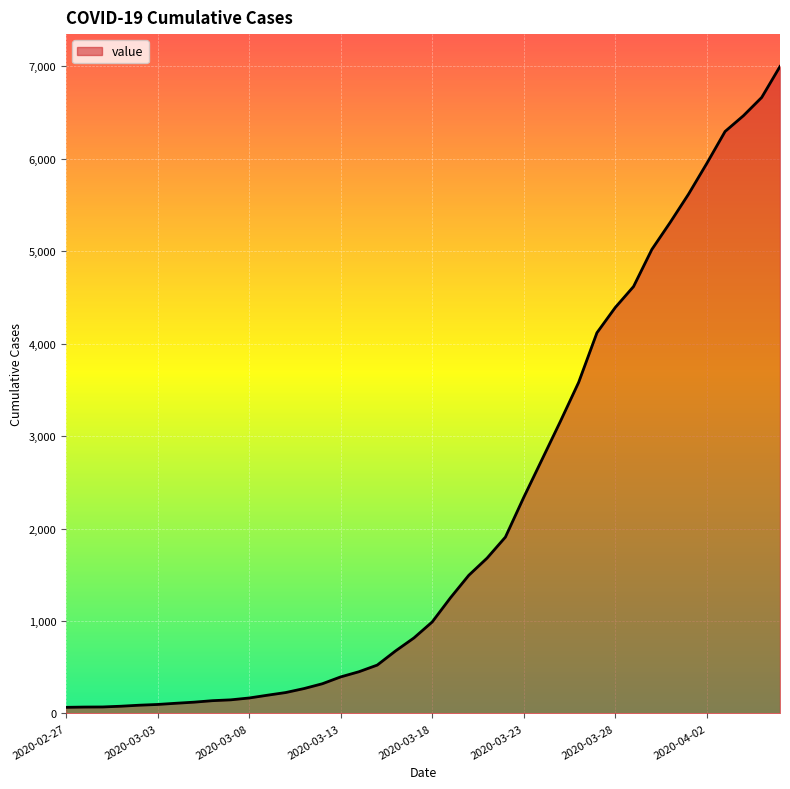

What is the difference between the maximum and minimum values?

6931